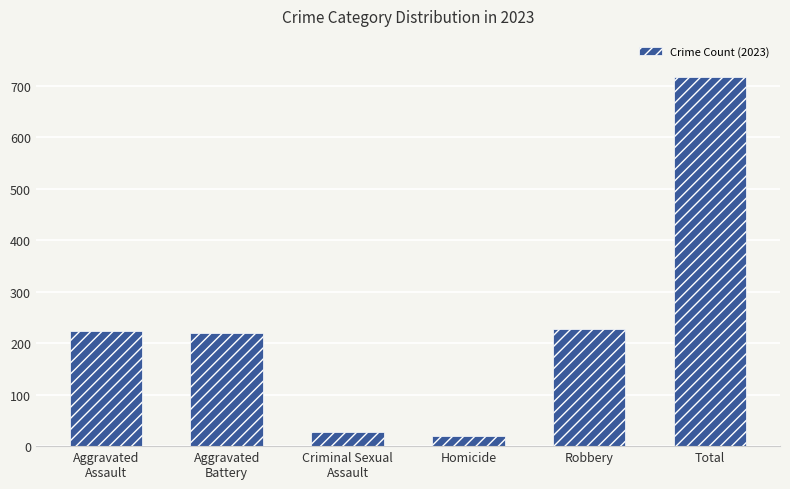

What is the value of the 1st bar from the left?

223